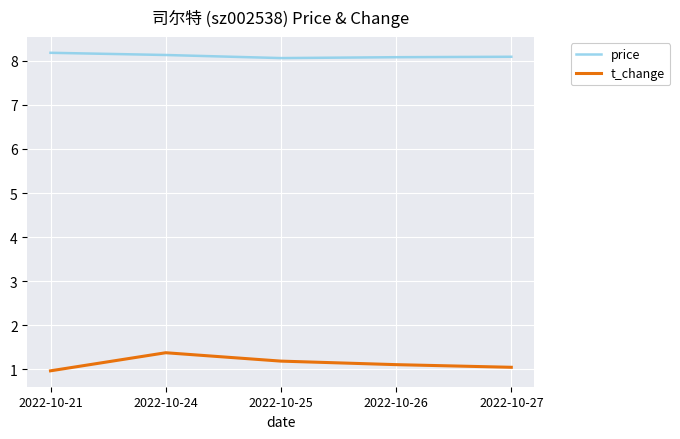

Count the price values in the range 8 to 9.

5